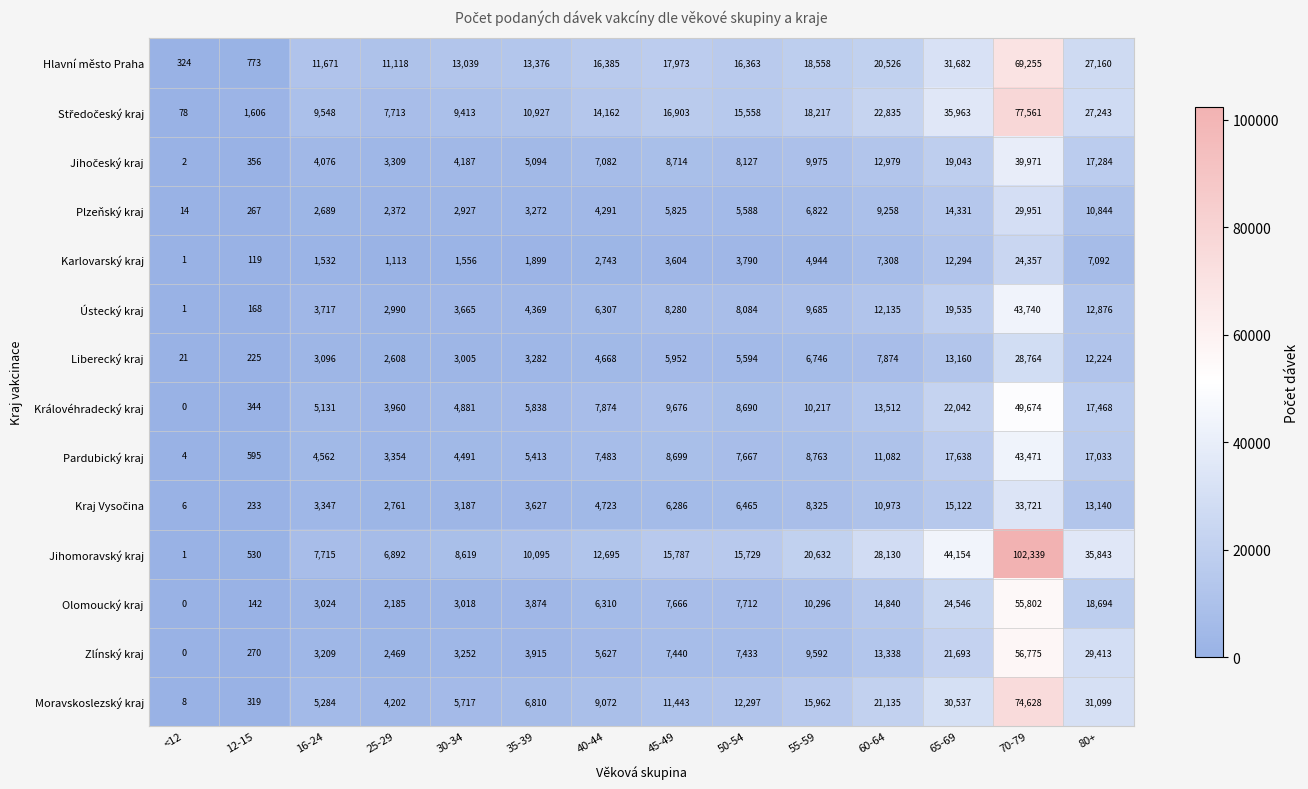

What is the total value across all series at 45-49?

134248